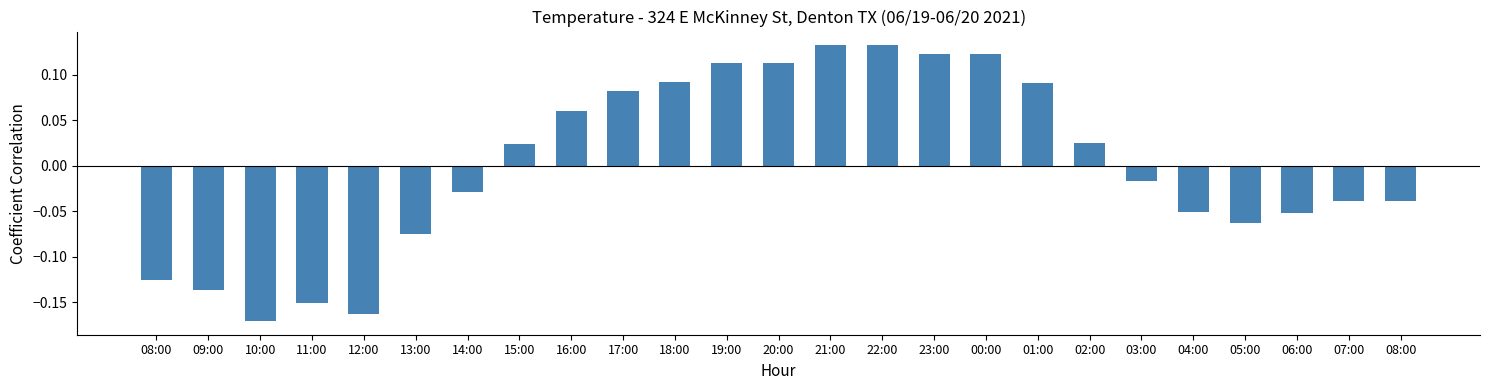

What is the label of the 17th bar from the left?

00:00